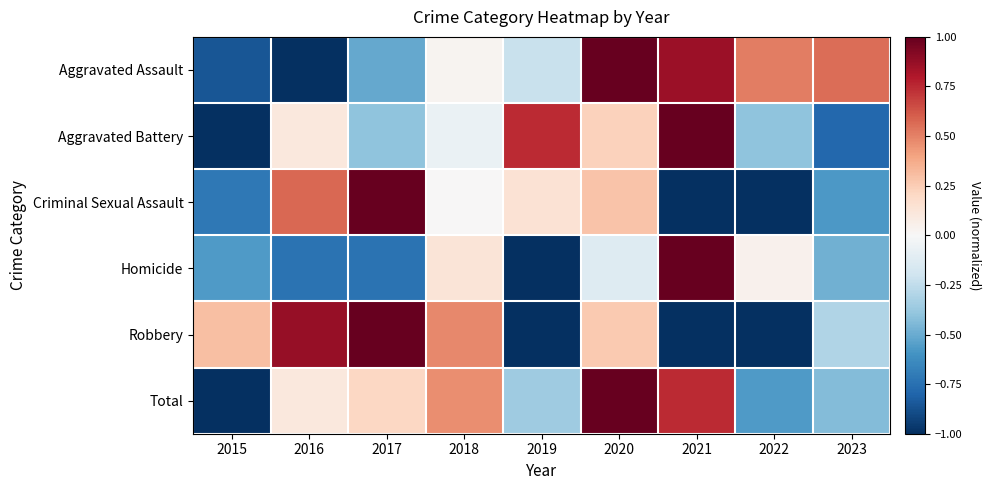

Between 2015 and 2018, which is larger?

2018